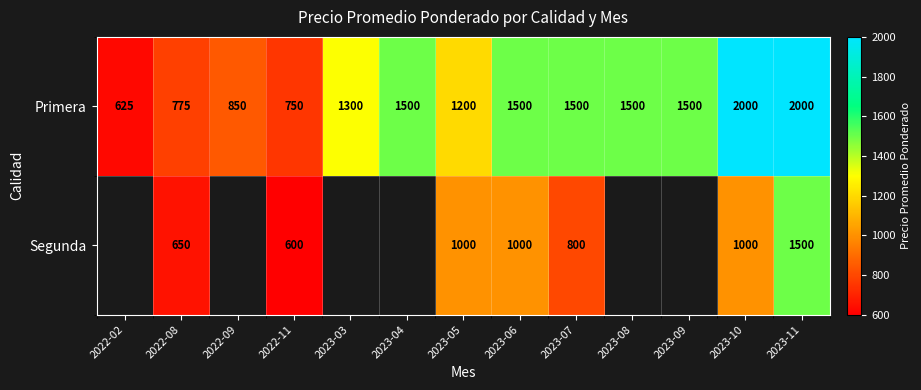

Count the number of categories in the chart.

13